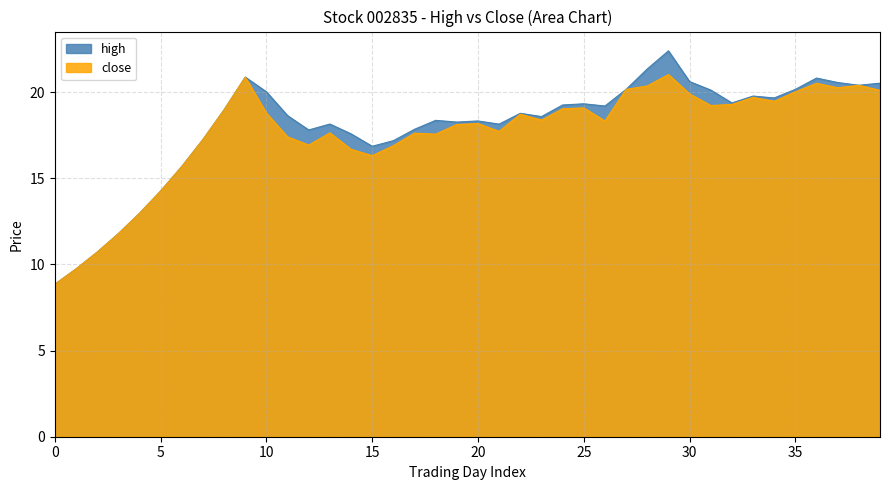

Which series has the widest spread of values?

high